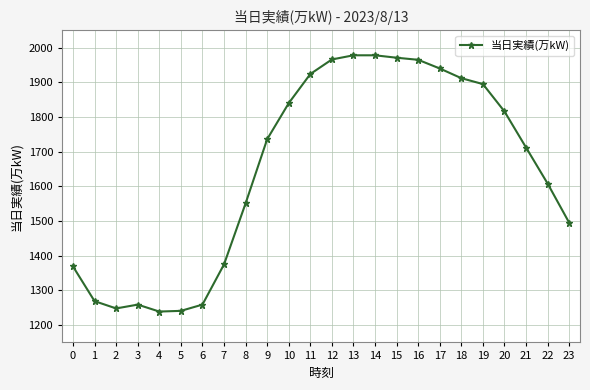

The value at 17 is 1940. True or false?

True